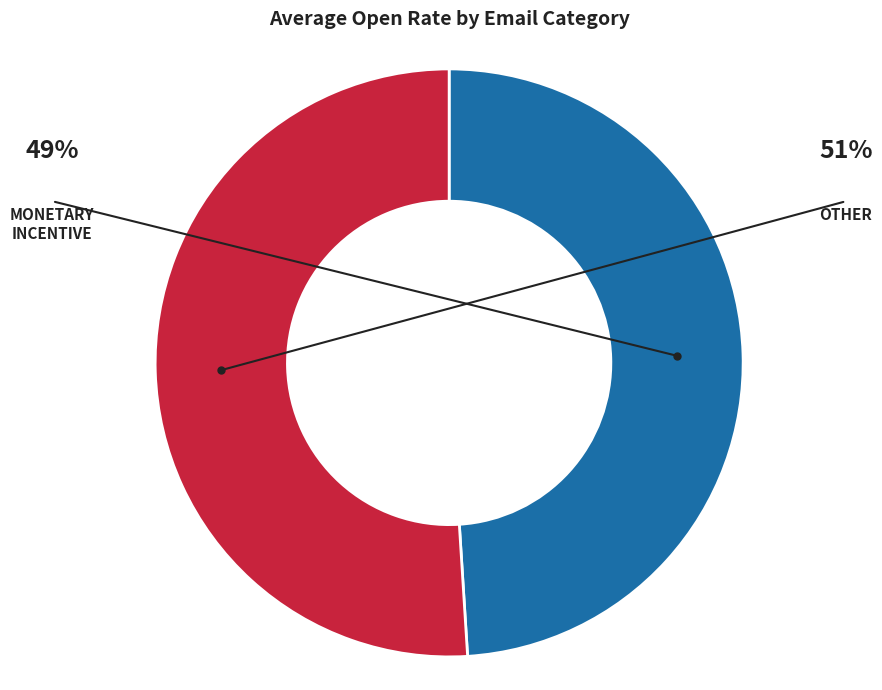

Is there any slice that represents more than half of the pie?

Yes